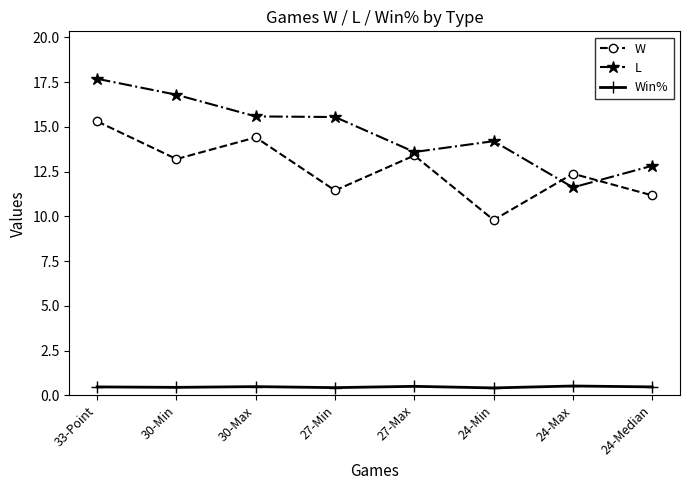

How many lines are shown in the chart?

3